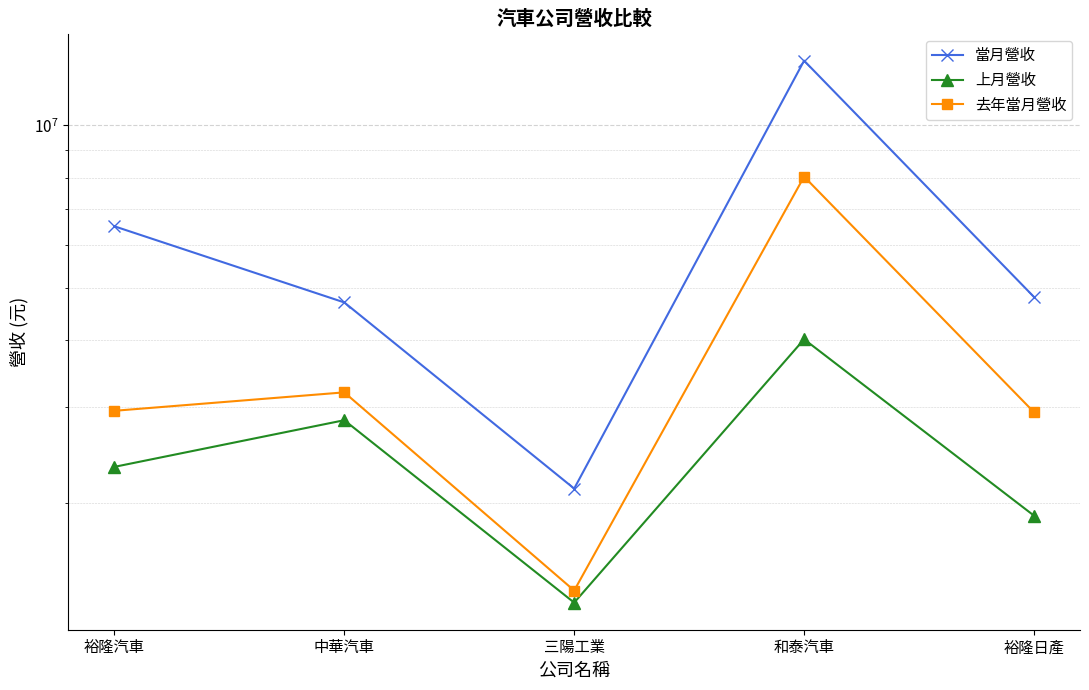

True or false: 當月營收 and 去年當月營收 intersect in this chart.

False